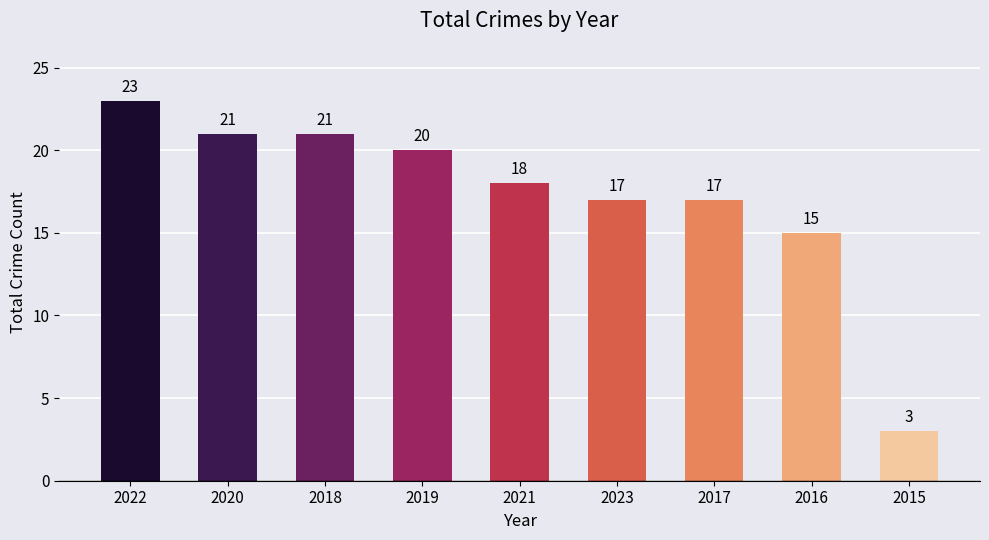

What is the difference between the second highest and second lowest values?

6